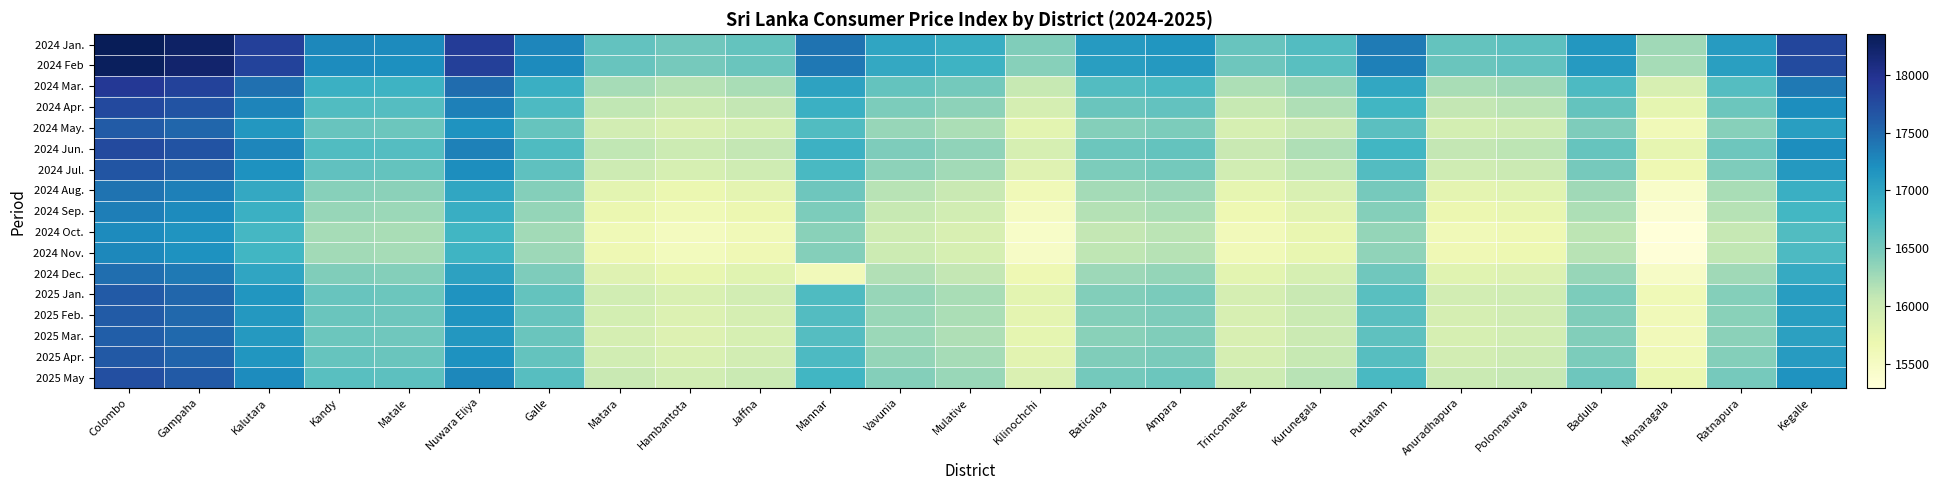

At Ratnapura, list the series in order from smallest to largest.

2024 Oct., 2024 Nov., 2024 Sep., 2024 Aug., 2024 Dec., 2025 Mar., 2025 Feb., 2024 May., 2025 Jan., 2025 Apr., 2024 Jul., 2025 May, 2024 Jun., 2024 Apr., 2024 Mar., 2024 Feb, 2024 Jan.